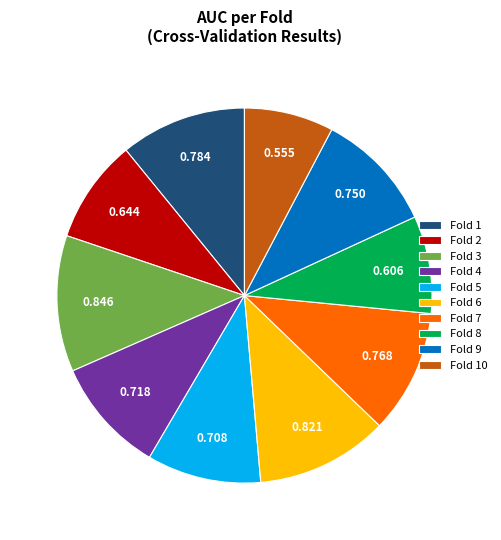

Combined, do Fold 7 and Fold 4 account for over 50%?

No